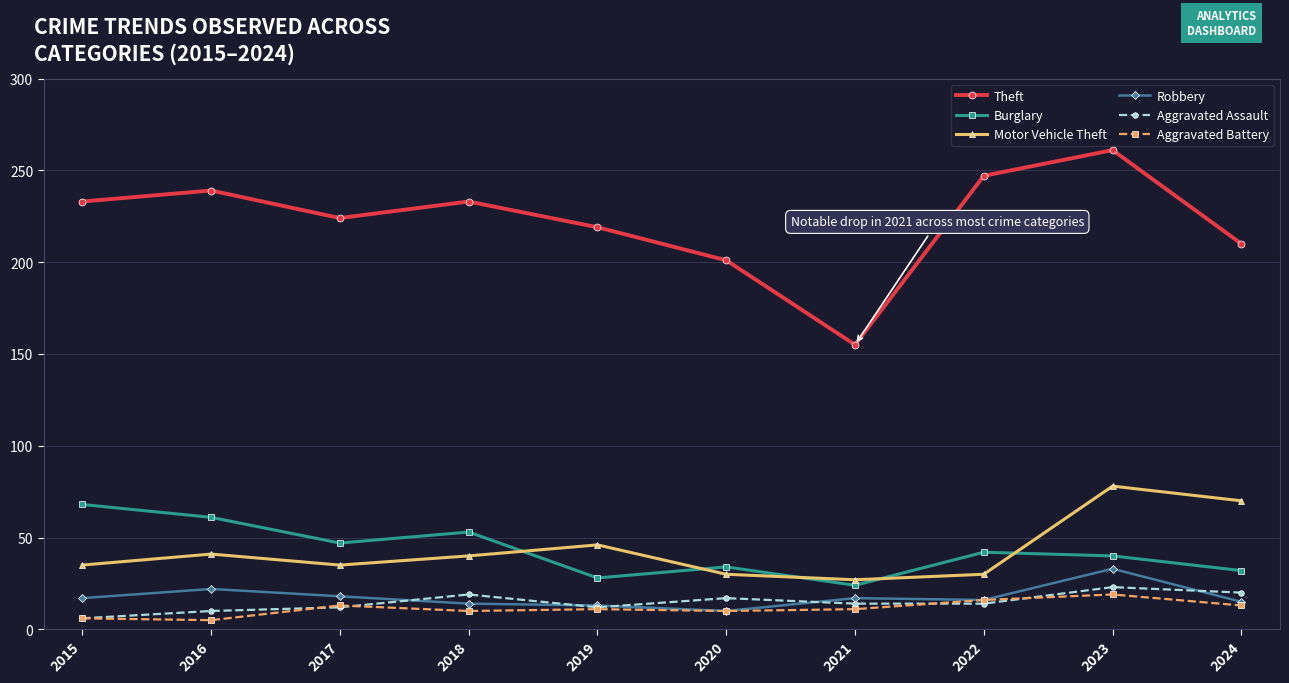

The Theft series shows 233 at 2018. True or false?

True